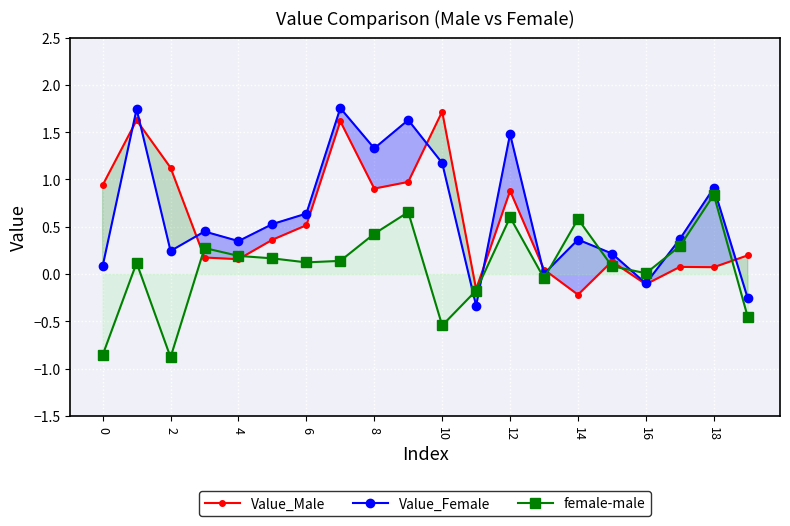

What is the label of the 9th point from the right?

11